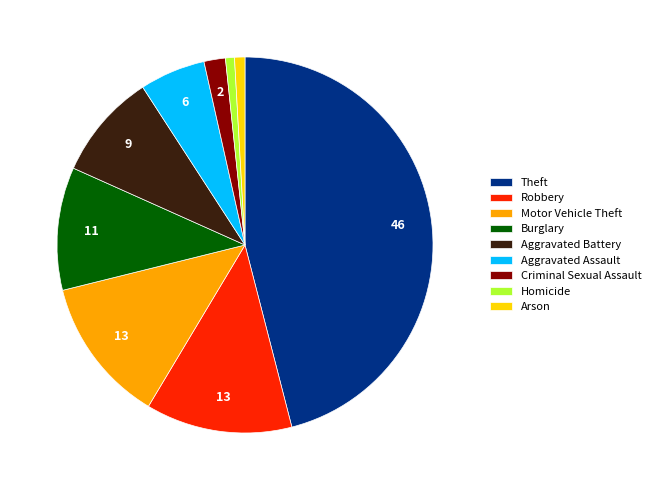

What is the ratio of the value at Aggravated Battery to the value at Motor Vehicle Theft?

0.7